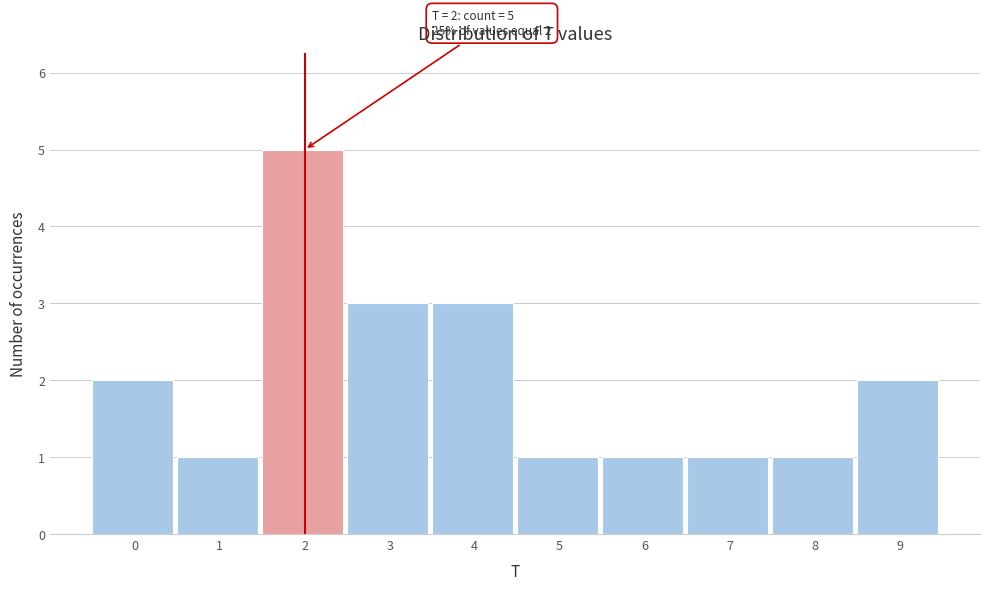

Reading left to right, extract all data points from this chart.

2	1	5	3	3	1	1	1	1	2